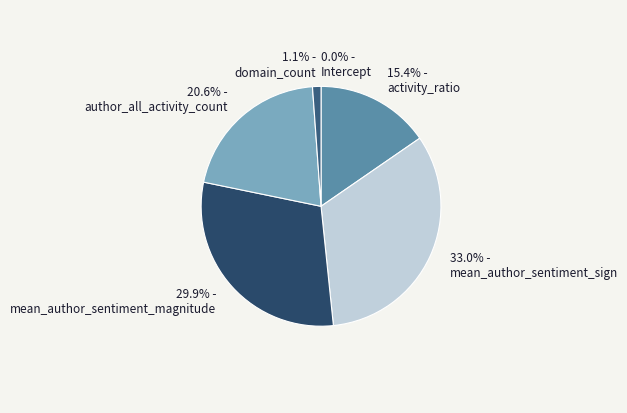

Which category has the smallest portion of the pie?

Intercept